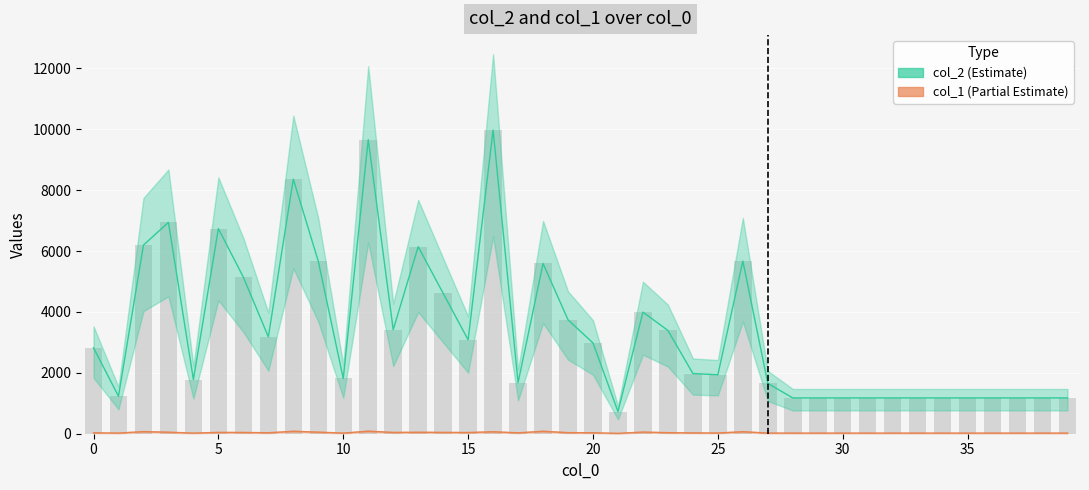

How many data points in col_1 are less than 30?

19